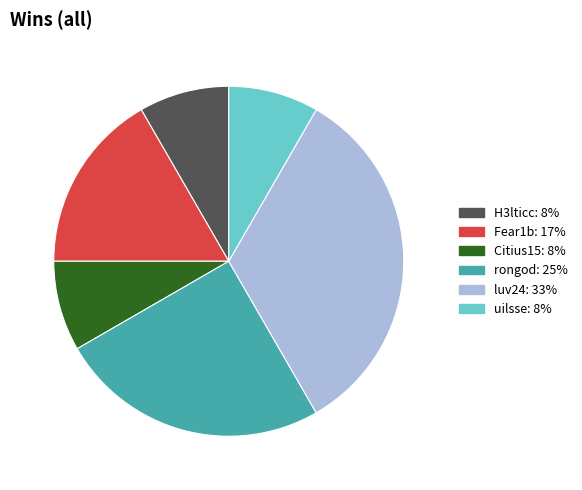

Which slice is the largest?

luv24